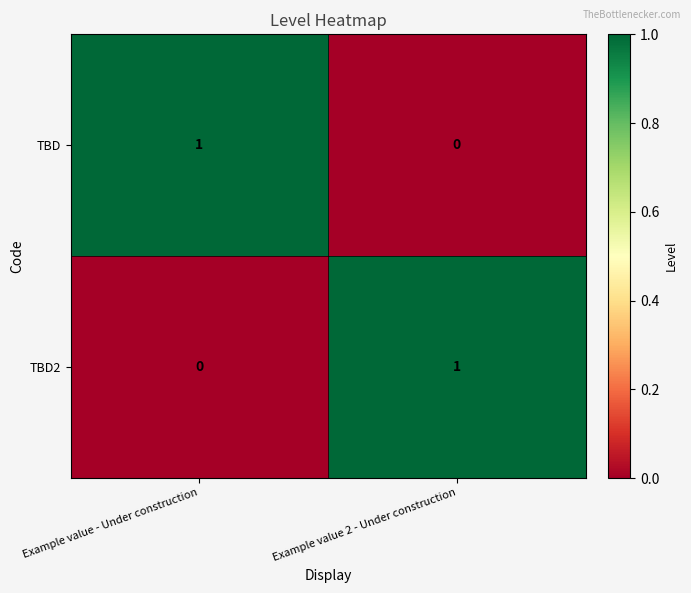

Rank the categories by TBD value from lowest to highest.

Example value 2 - Under construction, Example value - Under construction